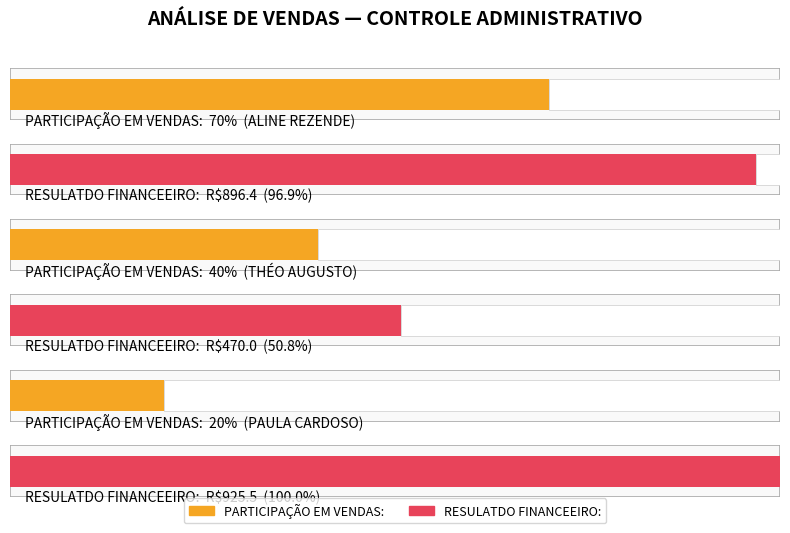

How many bars are there in each group?

2